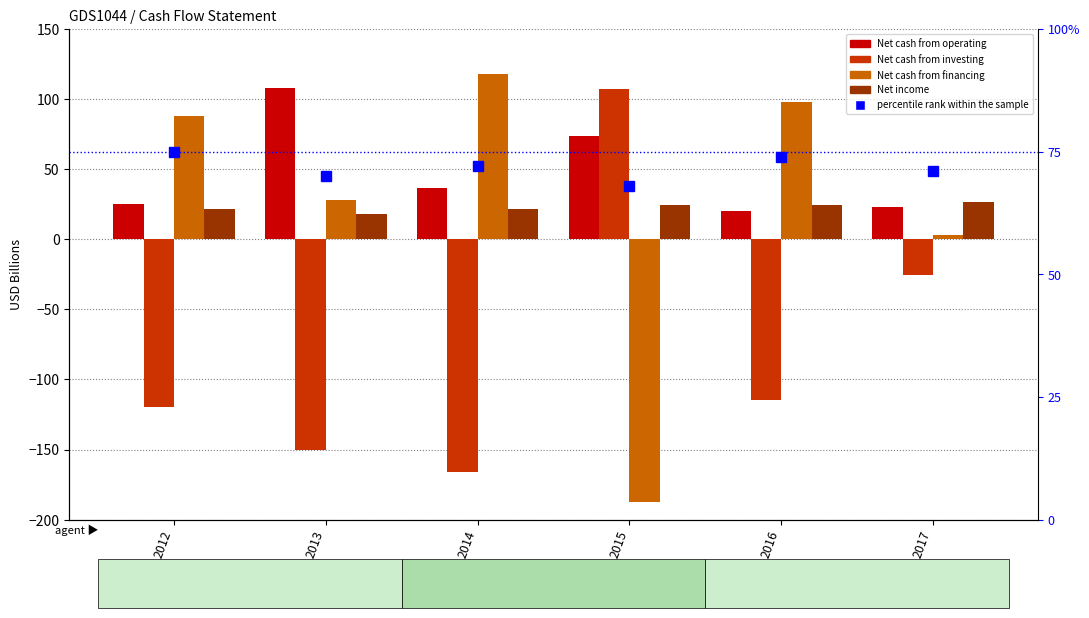

At which label is Net cash from investing closest to -29?

2017